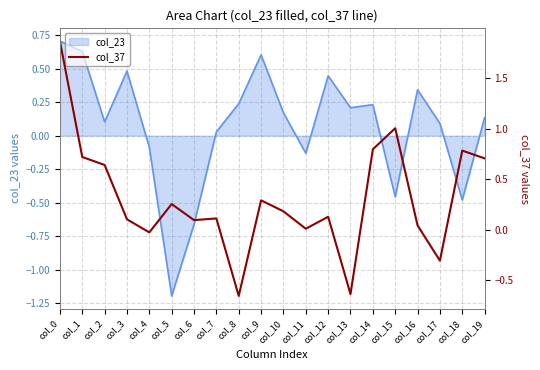

Where does the data first go above 0?

col_0